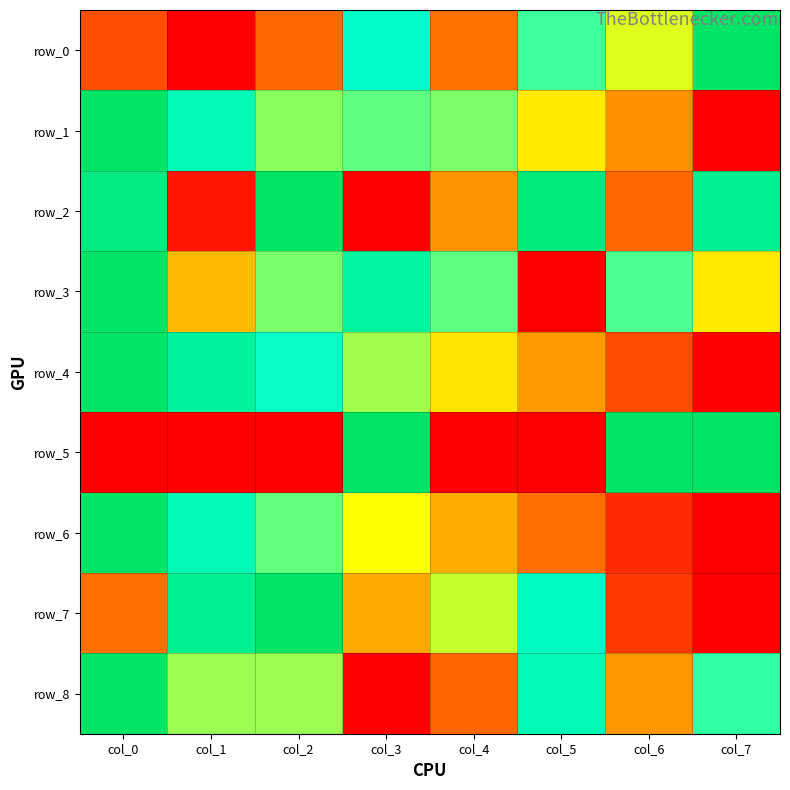

What is the total value across all series at col_0?

6.3